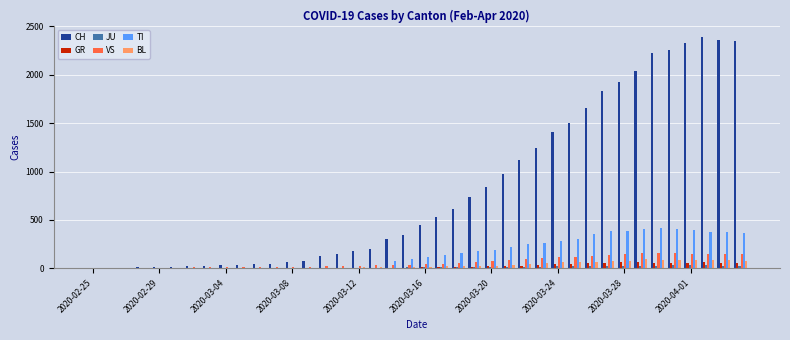

Which series has the largest total across all categories?

CH